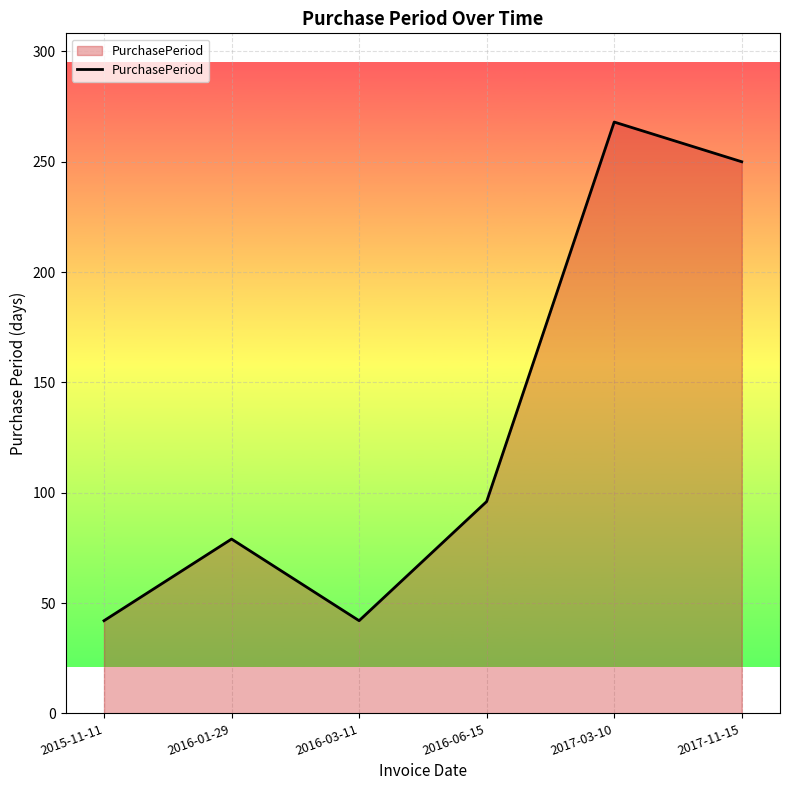

At which label is the value closest to 155?

2016-06-15